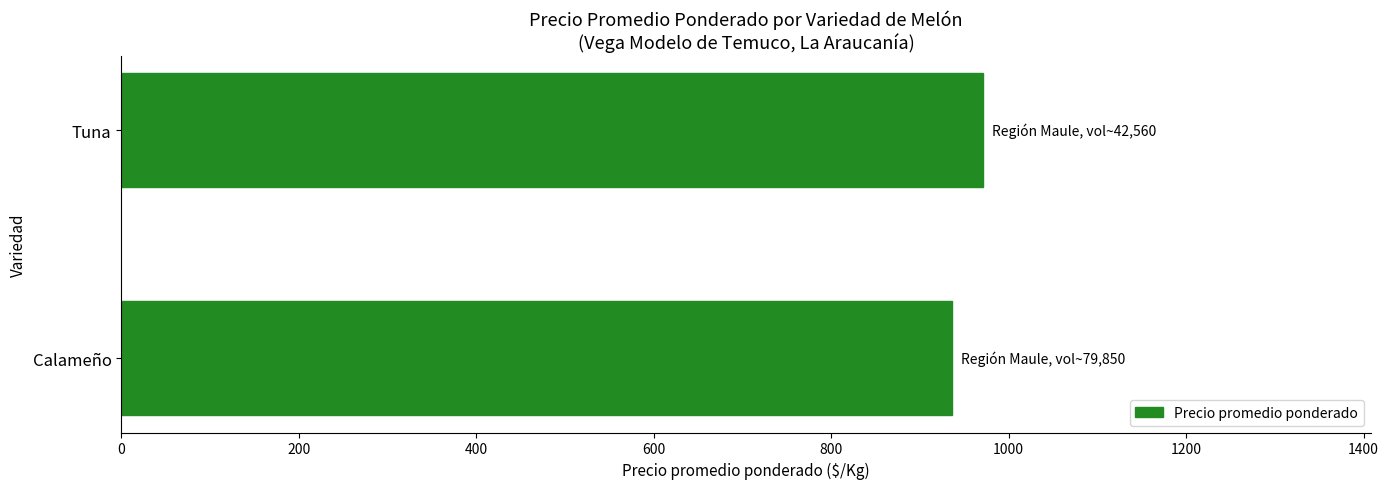

Approximately how many times larger is the value at Calameño compared to Tuna?

1.0